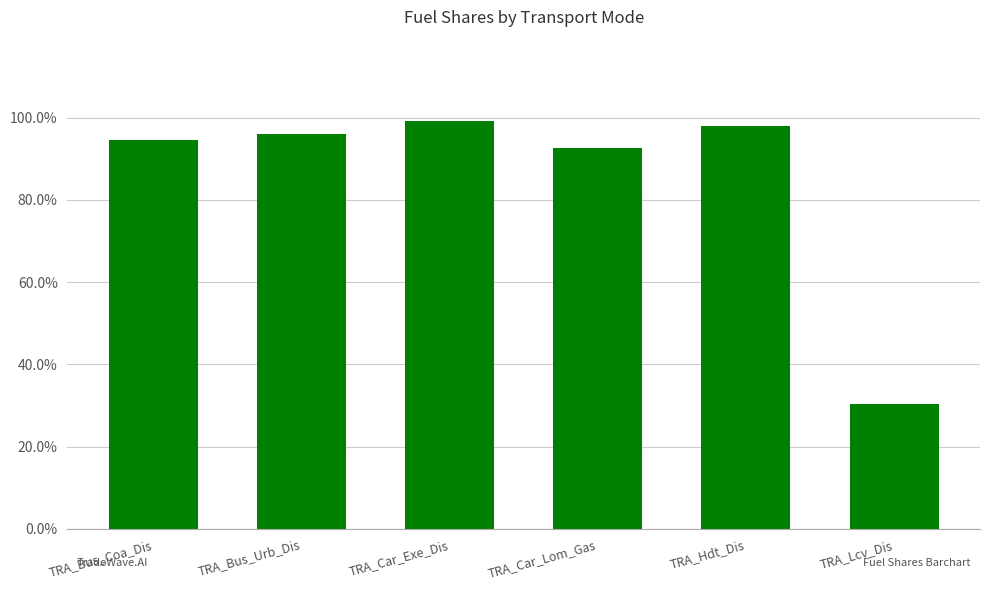

Reading right to left, what are all the values shown in this chart?

0.3	1.0	0.9	1.0	1.0	0.9